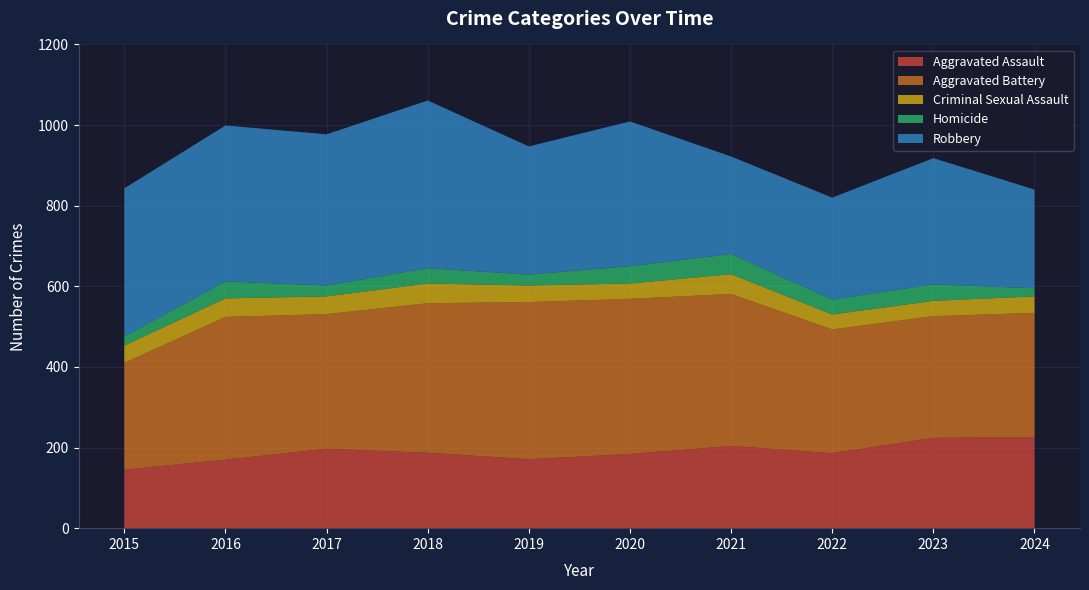

Reading left to right, what are all the values shown in this chart?

Aggravated Assault: 2015=145	2016=170	2017=197	2018=187	2019=171	2020=184	2021=204	2022=186	2023=224	2024=226
Aggravated Battery: 2015=265	2016=354	2017=334	2018=371	2019=390	2020=385	2021=377	2022=307	2023=302	2024=308
Criminal Sexual Assault: 2015=43	2016=46	2017=44	2018=49	2019=41	2020=38	2021=49	2022=37	2023=38	2024=41
Homicide: 2015=23	2016=42	2017=27	2018=38	2019=27	2020=43	2021=50	2022=37	2023=41	2024=20
Robbery: 2015=367	2016=387	2017=375	2018=416	2019=318	2020=359	2021=242	2022=253	2023=313	2024=245